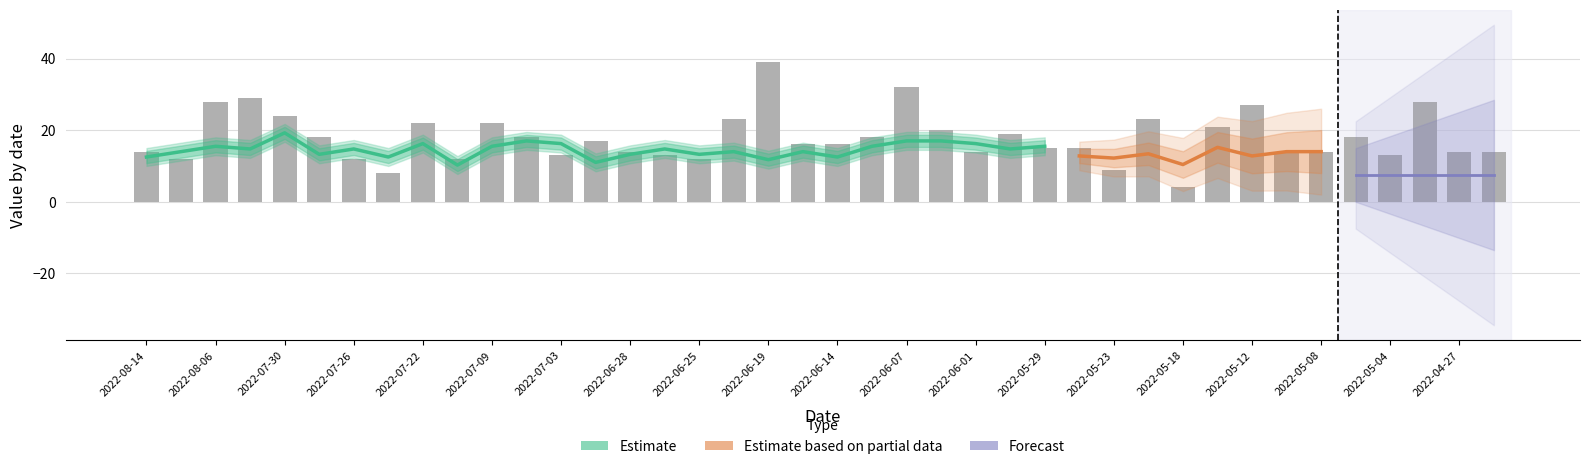

What is the greatest value displayed?

39